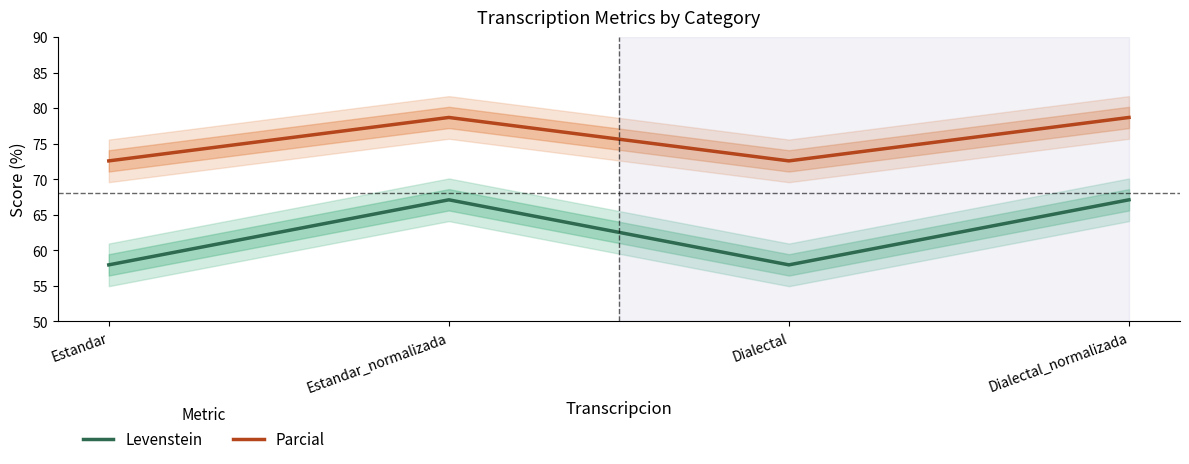

Which series has the largest total across all categories?

Parcial